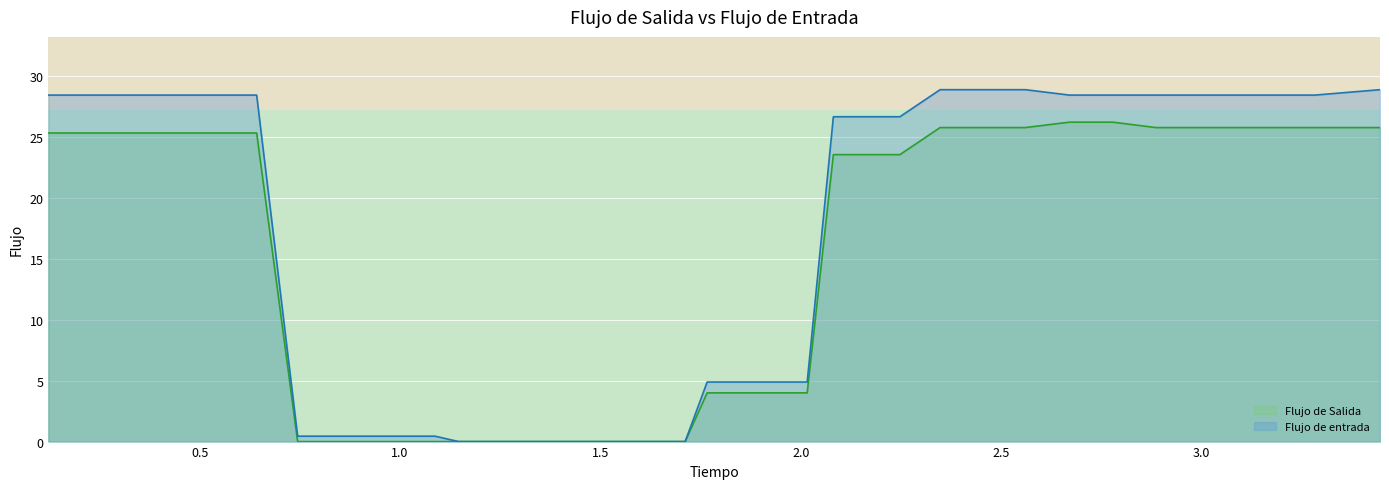

What are all the series names shown in the legend?

Flujo de Salida, Flujo de entrada